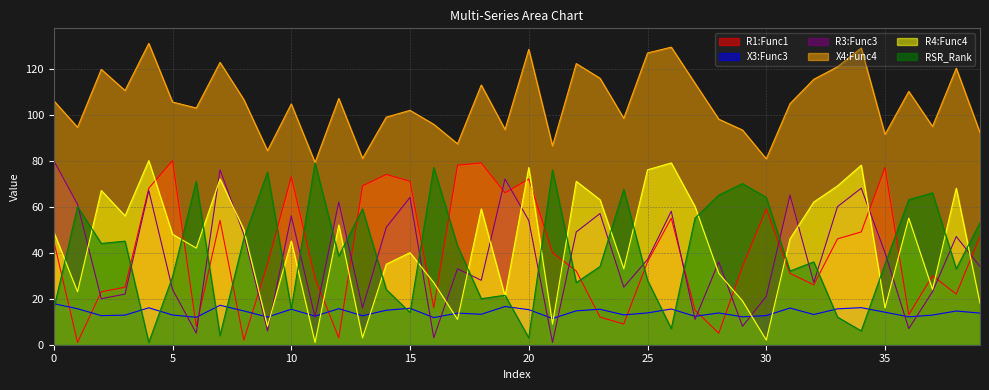

At which category is the sum across all series the highest?

4